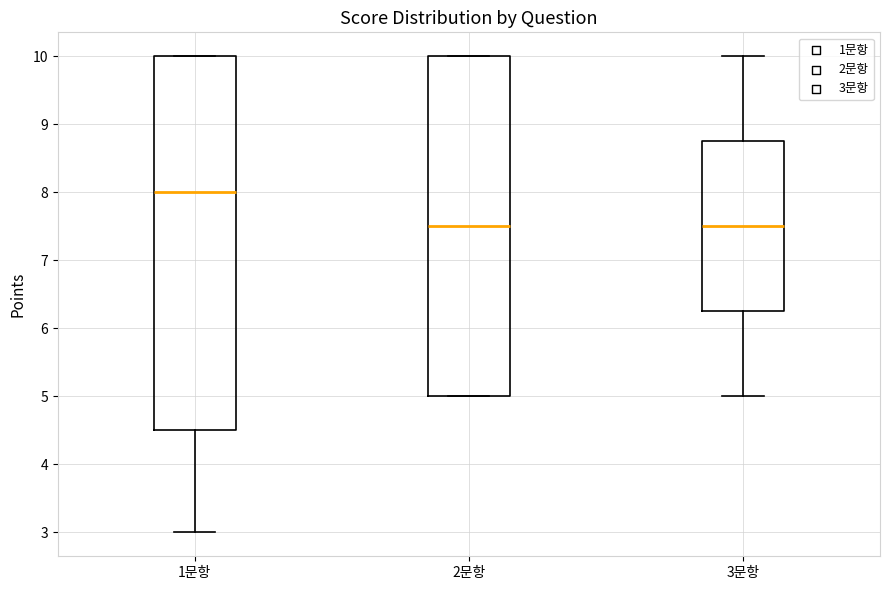

Reading left to right, read every box against the y-axis: the position of its median line, the range the box covers, and the ends of its whiskers. The values are not printed on the chart, so give them approximately, as read against the axis.

1문항: median 8.0, box 4.5 to 10.0, whiskers 3.0 to 10.0
2문항: median 7.5, box 5.0 to 10.0, whiskers 5.0 to 10.0
3문항: median 7.5, box 6.3 to 8.8, whiskers 5.0 to 10.0